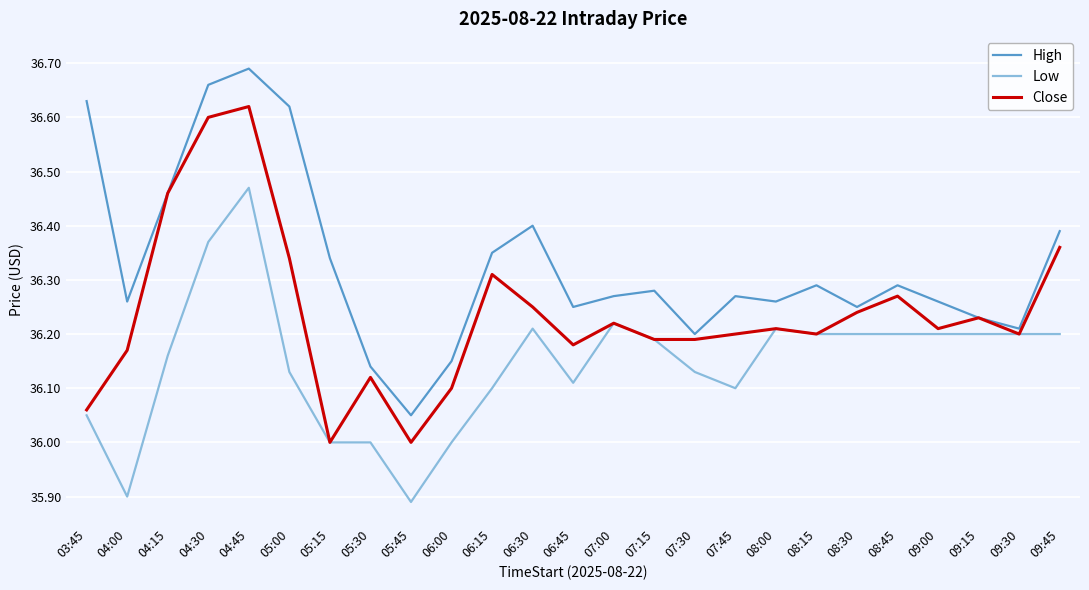

Which series changed the most between 05:15 and 08:45?

Close